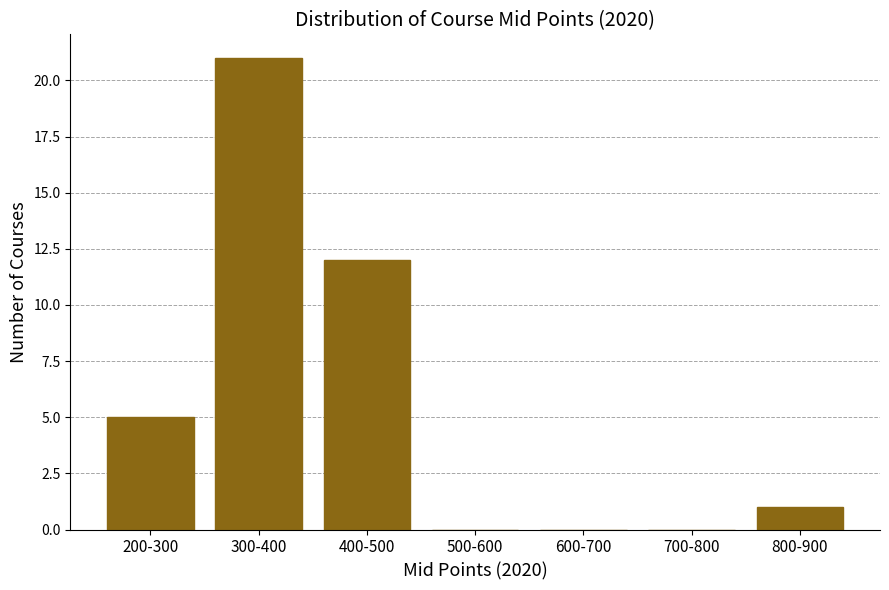

Reading left to right, extract all data points from this chart.

200-300=5	300-400=21	400-500=12	500-600=0	600-700=0	700-800=0	800-900=1